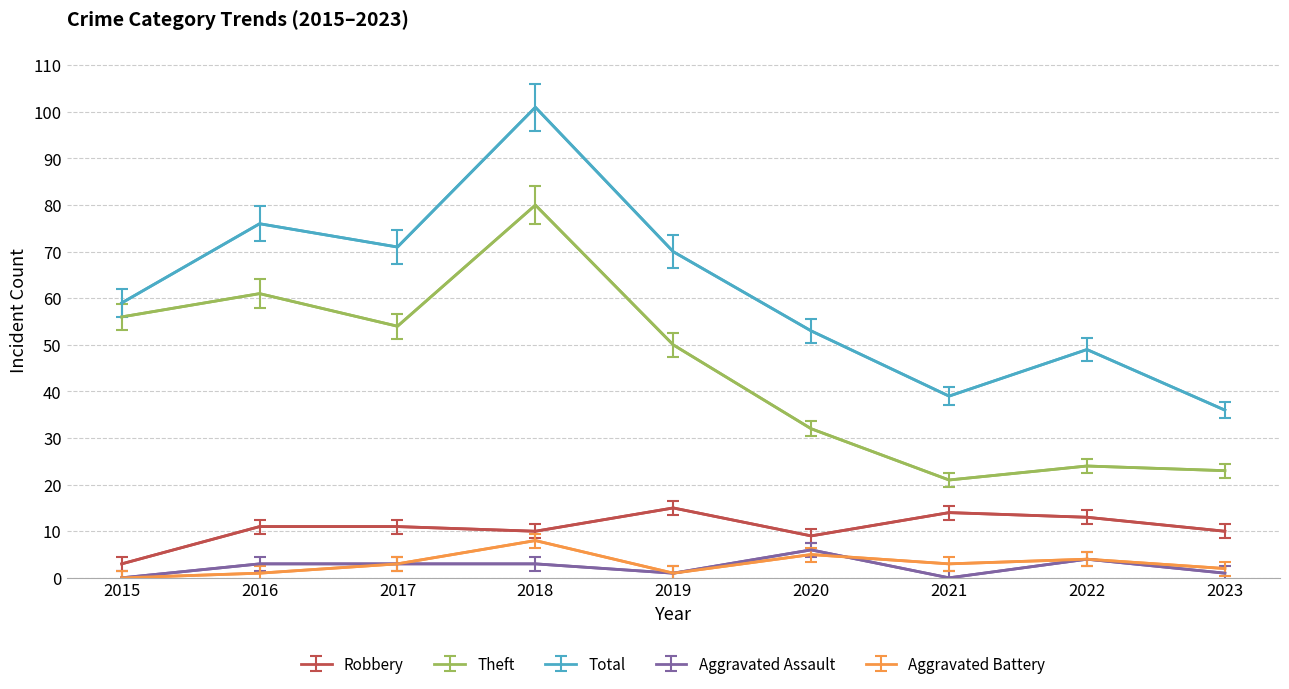

What are all the series names shown in the legend?

Robbery, Theft, Total, Aggravated Assault, Aggravated Battery